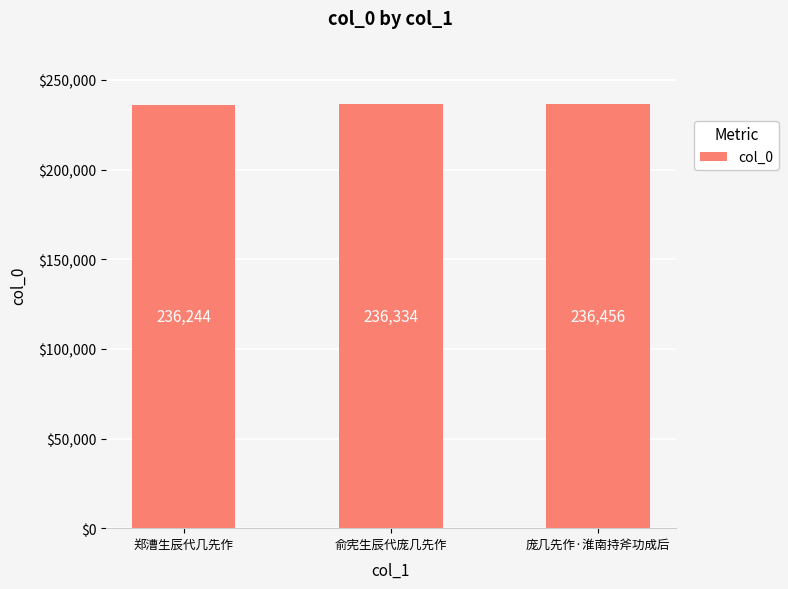

Does the chart contain any negative values?

No